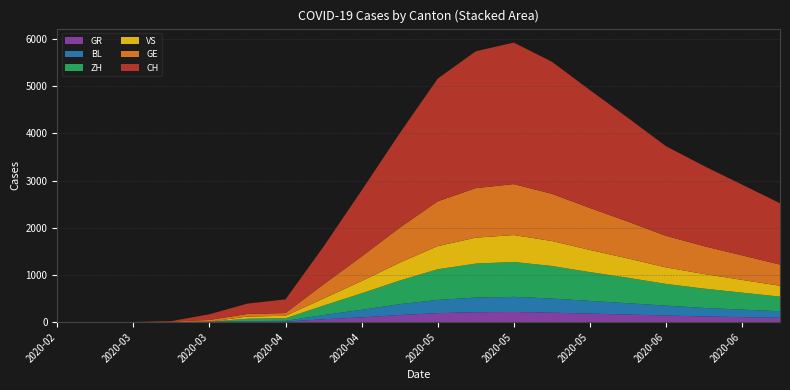

Reading left to right, list all the values displayed in this chart.

CH: 2020-02-25=0	2020-03-01=0	2020-03-08=0	2020-03-15=11	2020-03-22=120	2020-03-29=219	2020-04-05=290	2020-04-12=800	2020-04-19=1400	2020-04-26=2000	2020-05-03=2600	2020-05-10=2900	2020-05-17=3000	2020-05-24=2800	2020-05-31=2500	2020-06-07=2200	2020-06-14=1900	2020-06-21=1700	2020-06-28=1500	2020-07-05=1300
BL: 2020-02-25=0	2020-03-01=0	2020-03-08=2	2020-03-15=2	2020-03-22=7	2020-03-29=14	2020-04-05=17	2020-04-12=90	2020-04-19=160	2020-04-26=230	2020-05-03=280	2020-05-10=310	2020-05-17=320	2020-05-24=300	2020-05-31=270	2020-06-07=240	2020-06-14=210	2020-06-21=180	2020-06-28=160	2020-07-05=140
GE: 2020-02-25=0	2020-03-01=0	2020-03-08=0	2020-03-15=8	2020-03-22=36	2020-03-29=55	2020-04-05=58	2020-04-12=300	2020-04-19=520	2020-04-26=740	2020-05-03=950	2020-05-10=1050	2020-05-17=1080	2020-05-24=1000	2020-05-31=890	2020-06-07=780	2020-06-14=670	2020-06-21=590	2020-06-28=520	2020-07-05=450
GR: 2020-02-25=0	2020-03-01=0	2020-03-08=0	2020-03-15=0	2020-03-22=3	2020-03-29=8	2020-04-05=10	2020-04-12=60	2020-04-19=100	2020-04-26=150	2020-05-03=190	2020-05-10=210	2020-05-17=215	2020-05-24=200	2020-05-31=180	2020-06-07=160	2020-06-14=140	2020-06-21=120	2020-06-28=105	2020-07-05=90
VS: 2020-02-25=0	2020-03-01=0	2020-03-08=0	2020-03-15=0	2020-03-22=0	2020-03-29=46	2020-04-05=53	2020-04-12=150	2020-04-19=260	2020-04-26=380	2020-05-03=490	2020-05-10=550	2020-05-17=570	2020-05-24=530	2020-05-31=470	2020-06-07=410	2020-06-14=350	2020-06-21=310	2020-06-28=270	2020-07-05=230
ZH: 2020-02-25=0	2020-03-01=0	2020-03-08=0	2020-03-15=0	2020-03-22=0	2020-03-29=50	2020-04-05=54	2020-04-12=200	2020-04-19=350	2020-04-26=500	2020-05-03=650	2020-05-10=720	2020-05-17=740	2020-05-24=690	2020-05-31=610	2020-06-07=540	2020-06-14=460	2020-06-21=410	2020-06-28=360	2020-07-05=310